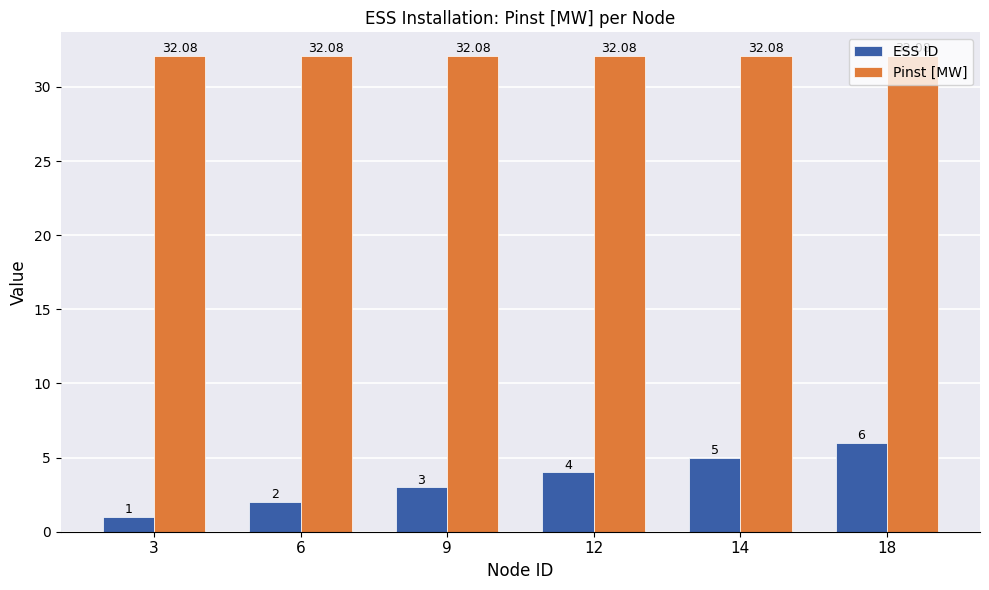

What are all the series names shown in the legend?

ESS ID, Pinst [MW]